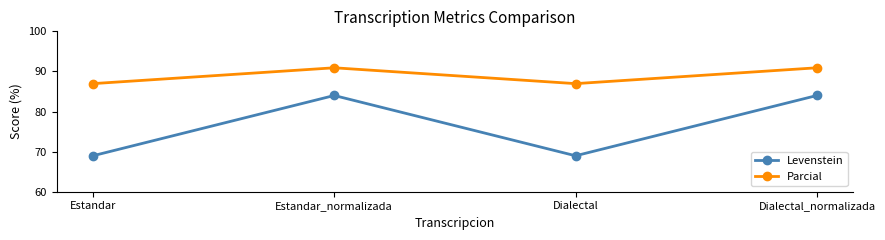

Count the number of data series in this chart.

2